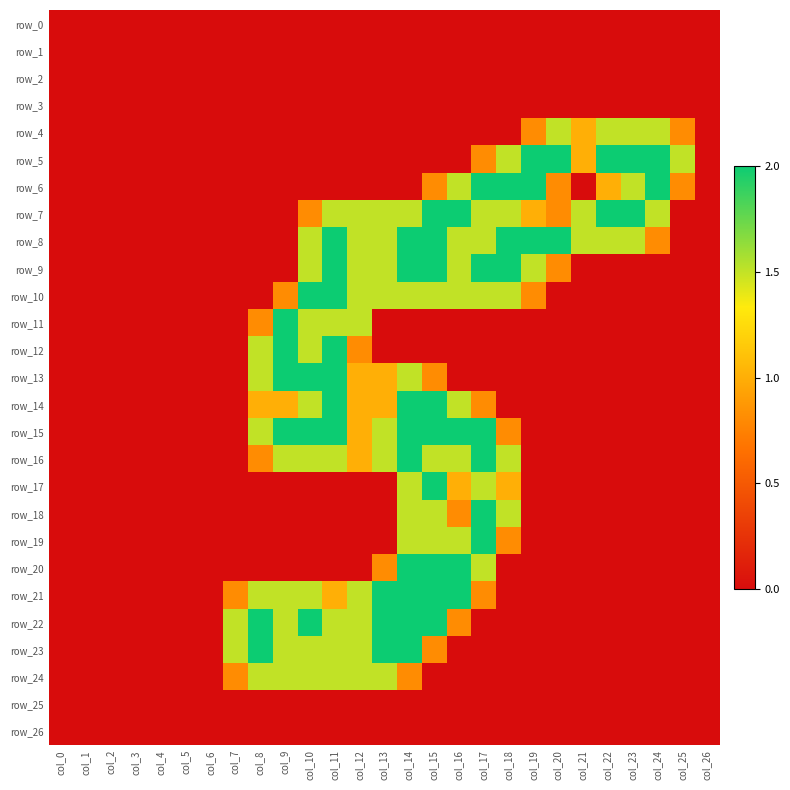

True or false: row_20 has a value of 2.4 at col_17.

False